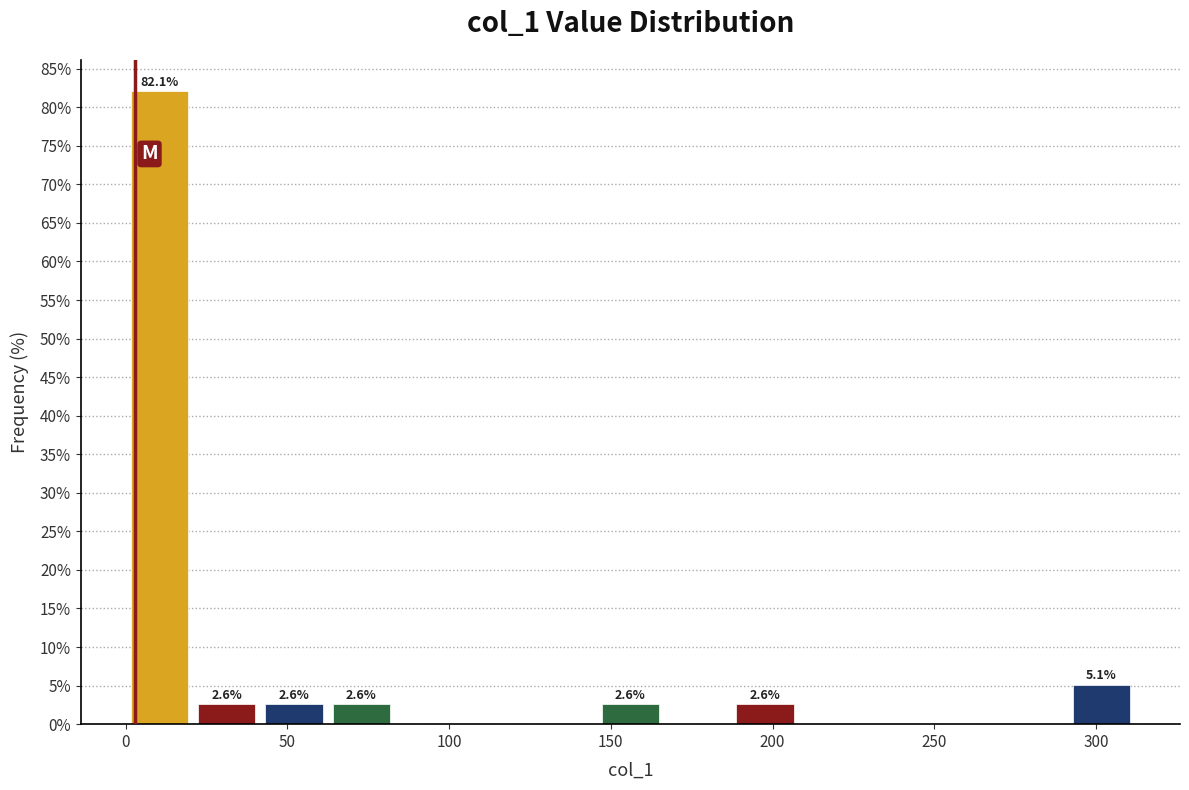

Over which range of the x-axis is the bar tallest?

0 to 20